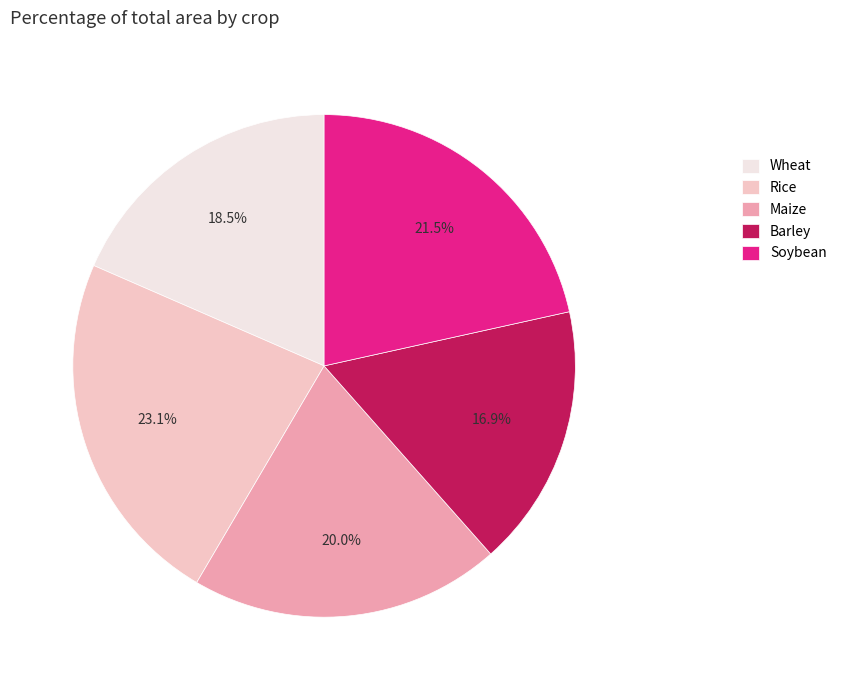

How many slices are in this pie chart?

5